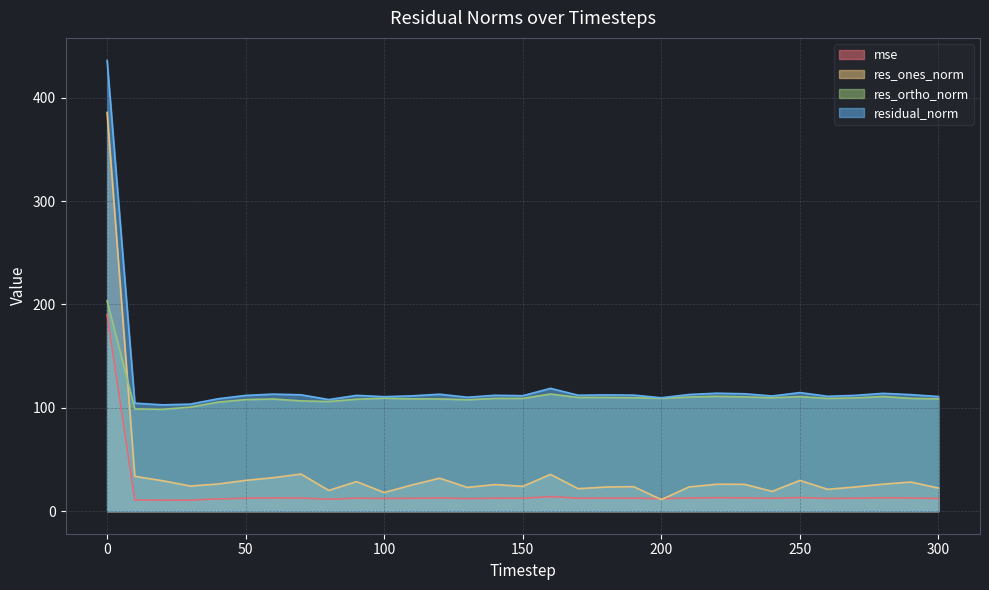

What is the difference between the second highest and second lowest values in the residual_norm series?

15.3